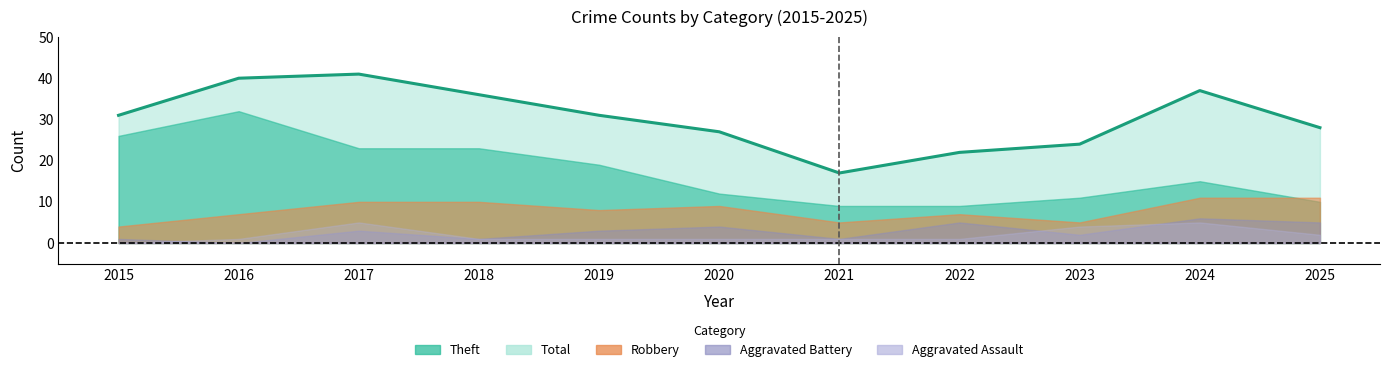

In Aggravated Battery, how many points are higher than both neighbors (excluding endpoints)?

4